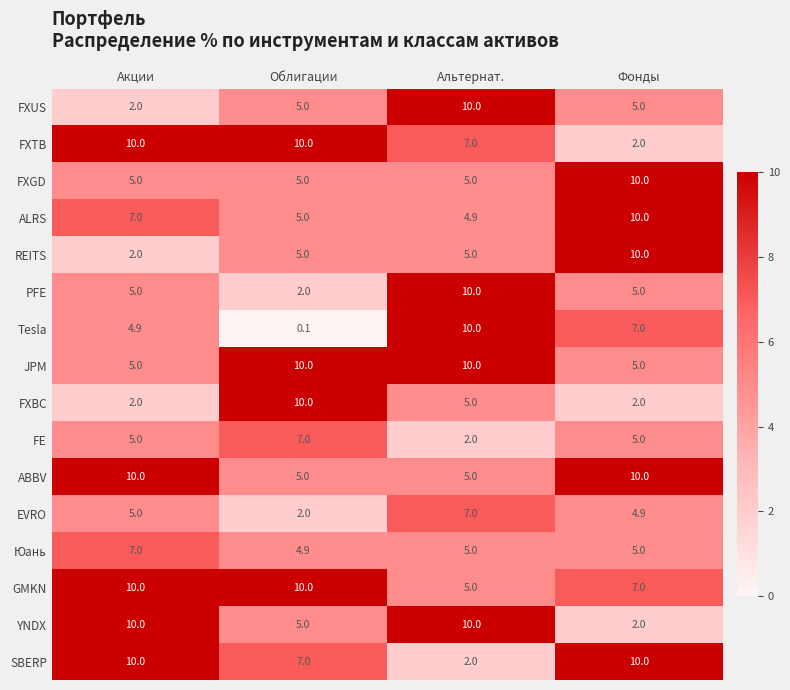

True or false: REITS has a value of 2.8 at Акции.

False